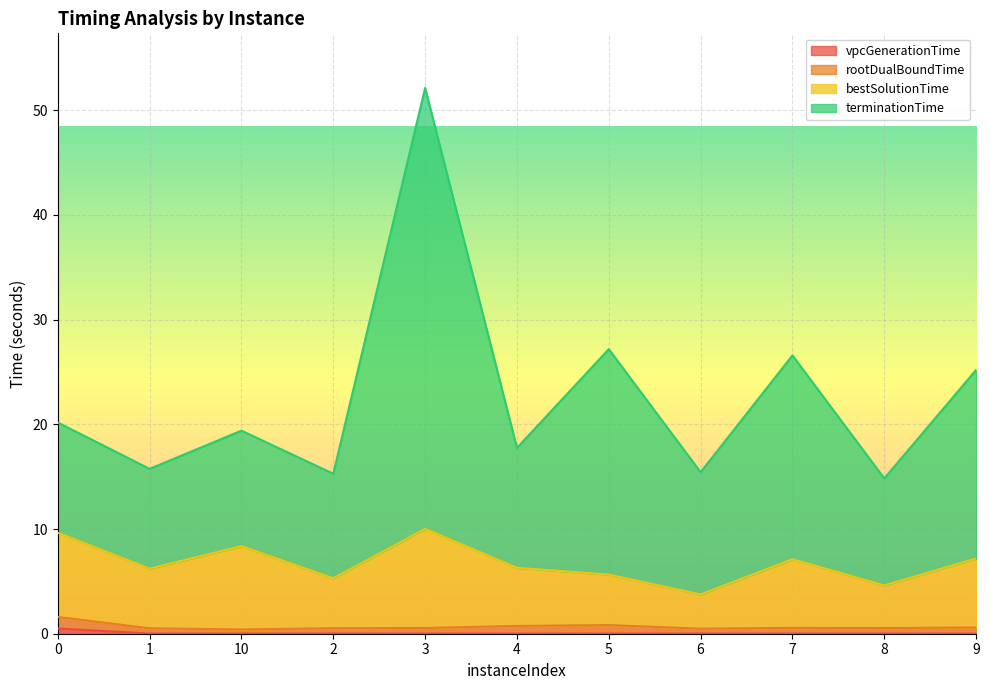

What is the difference between the maximum and minimum values in the terminationTime series?

37.3